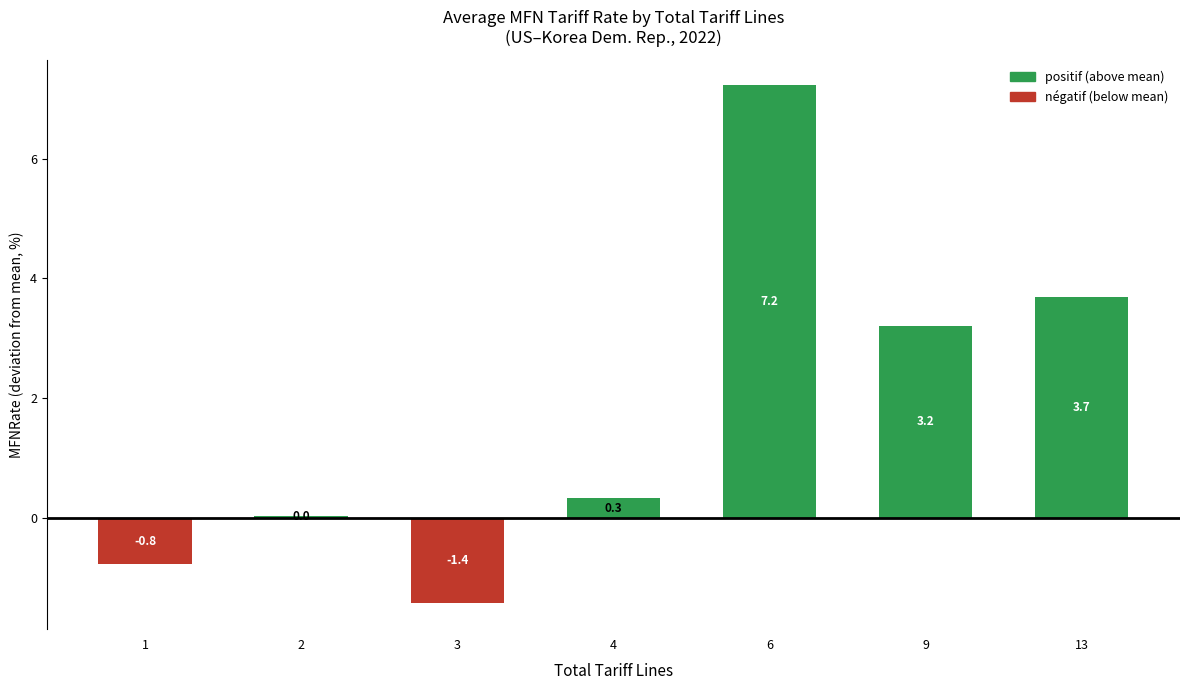

List the labels in order of value, largest first.

6, 13, 9, 4, 2, 1, 3